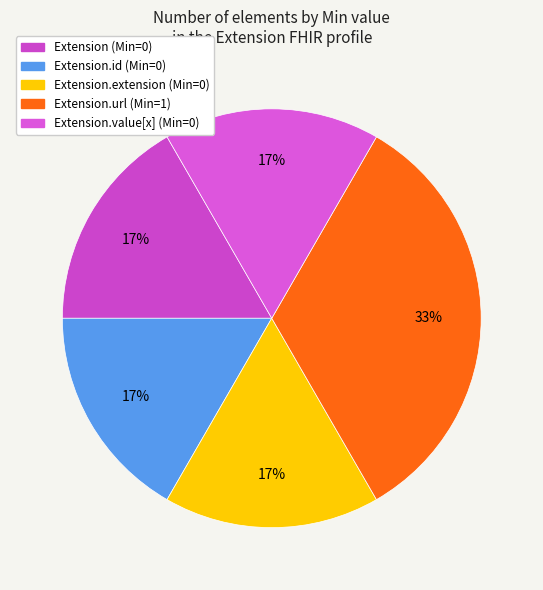

How many slices are in this pie chart?

5